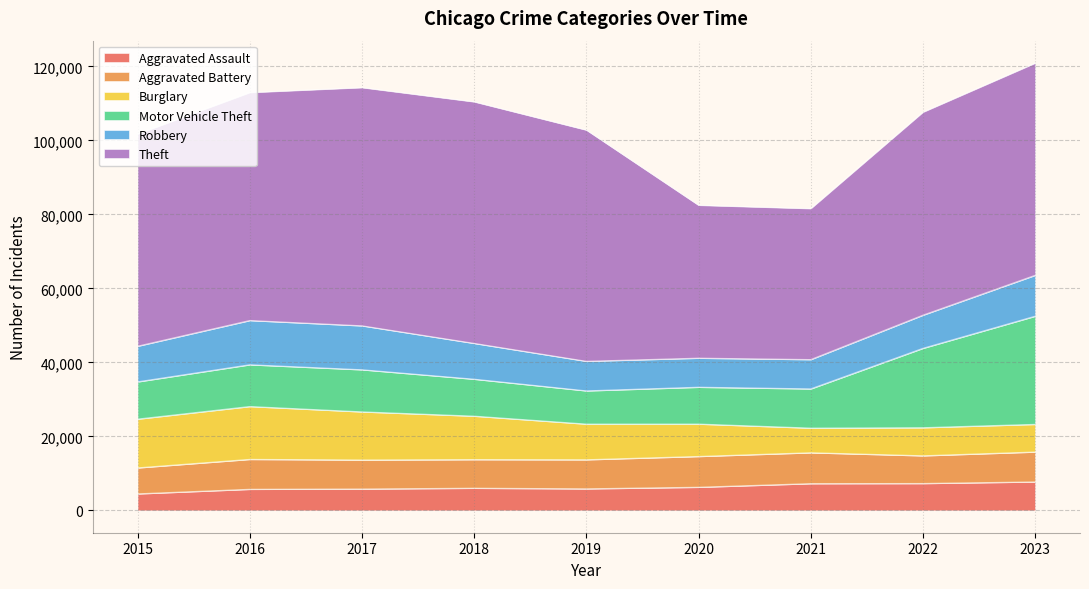

What is the difference between the Aggravated Assault values at 2022 and 2019?

1439